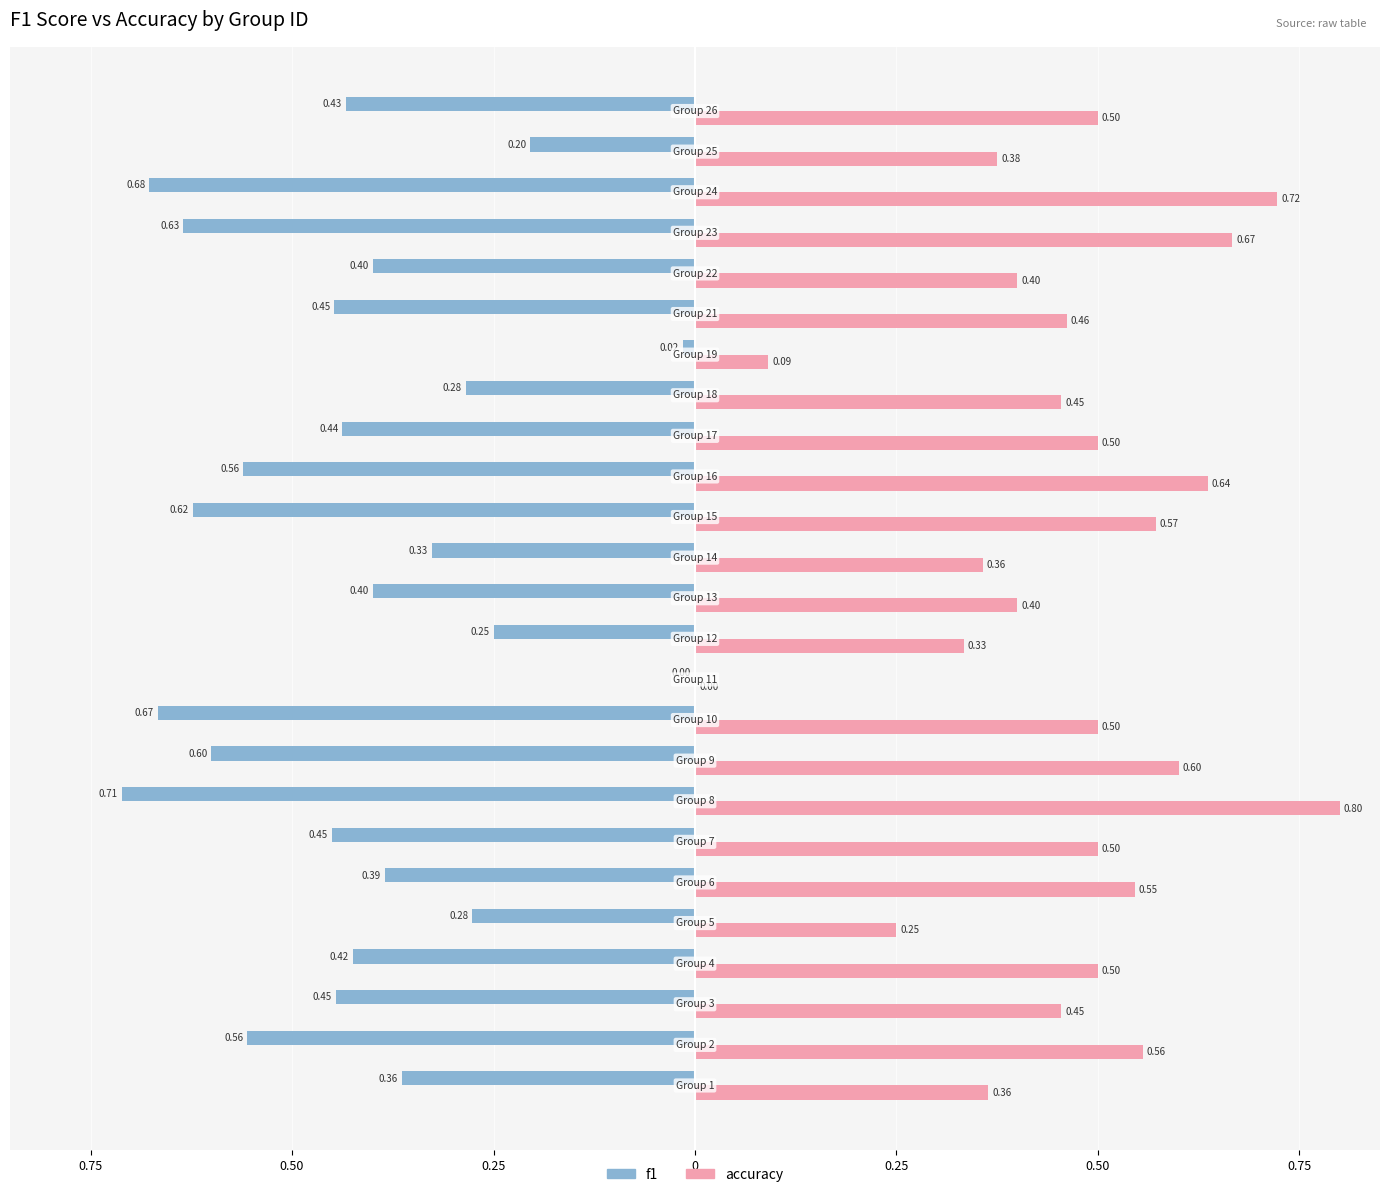

Reading left to right, list all the values displayed in this chart.

f1: -0.4	-0.6	-0.4	-0.4	-0.3	-0.4	-0.5	-0.7	-0.6	-0.7	0.0	-0.2	-0.4	-0.3	-0.6	-0.6	-0.4	-0.3	-0.0	-0.4	-0.4	-0.6	-0.7	-0.2	-0.4
accuracy: 0.4	0.6	0.5	0.5	0.2	0.5	0.5	0.8	0.6	0.5	0.0	0.3	0.4	0.4	0.6	0.6	0.5	0.5	0.1	0.5	0.4	0.7	0.7	0.4	0.5